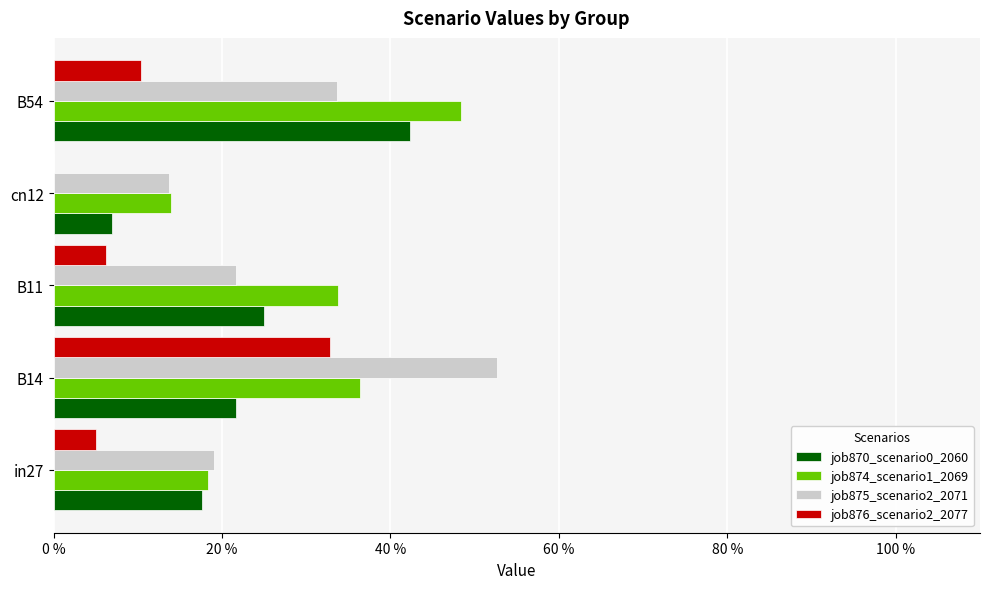

What position from the left is cn12?

4